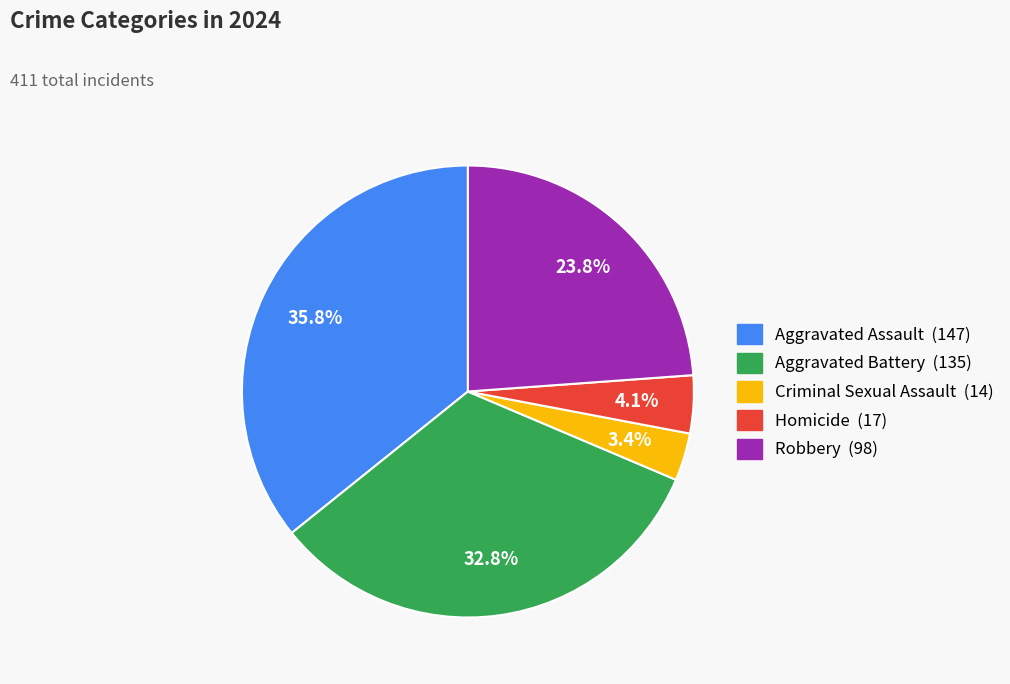

To the nearest percent, what is the difference between the Criminal Sexual Assault and Aggravated Battery slice percentages?

29%